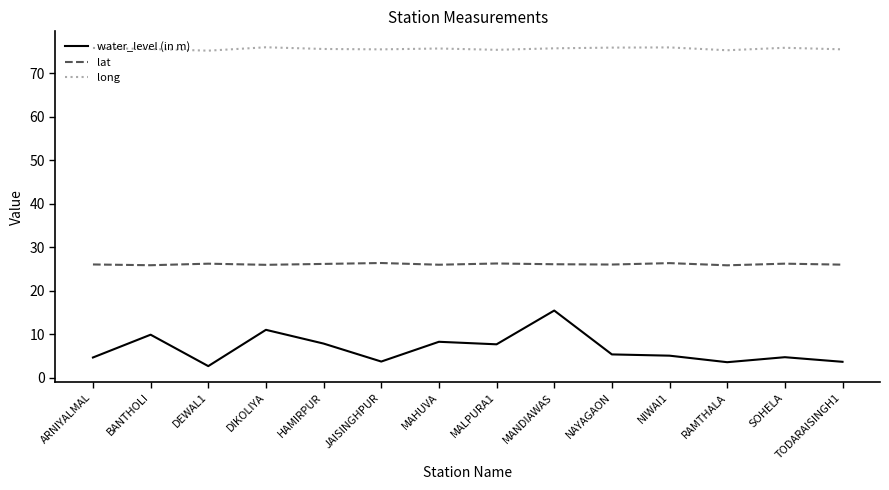

Rank the series by their maximum value, from highest to lowest.

long, lat, water_level (in m)